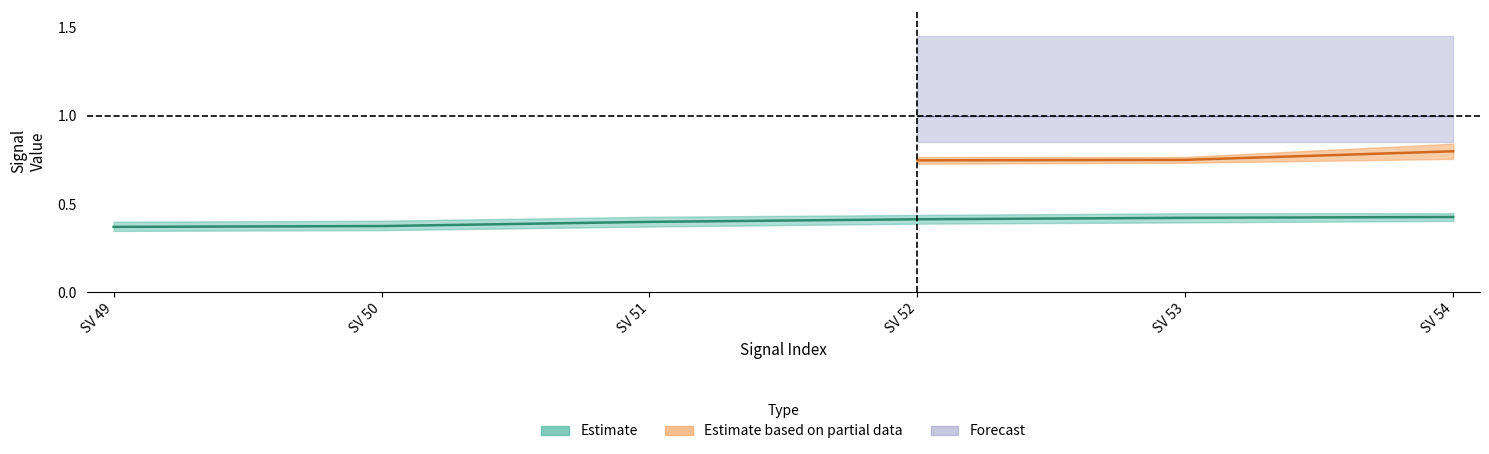

What is the value of the signal segment 4 point at the 2nd from the left?

0.7